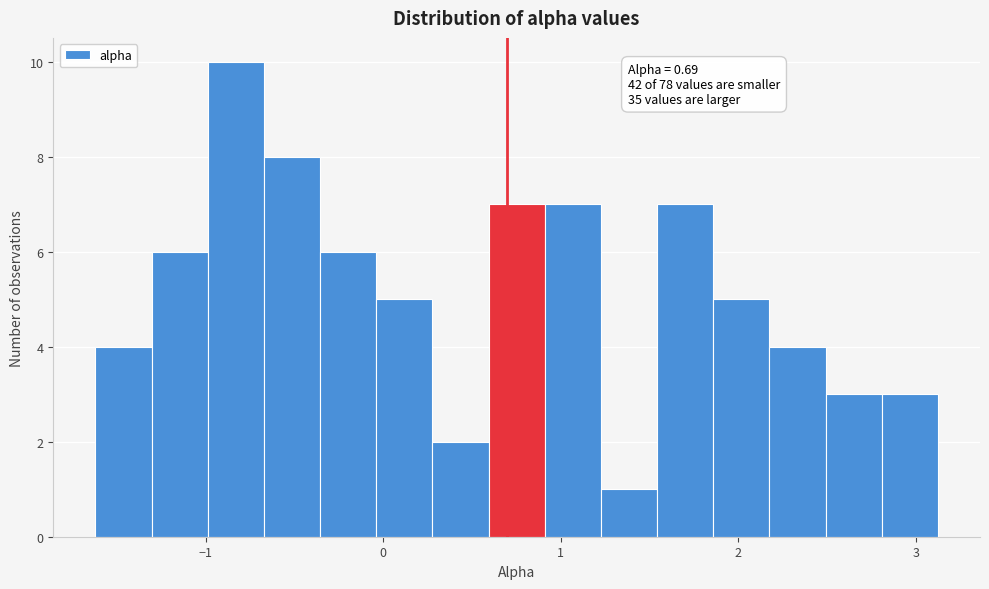

Read against the x-axis, roughly where is the centre of the tallest bar?

-0.8